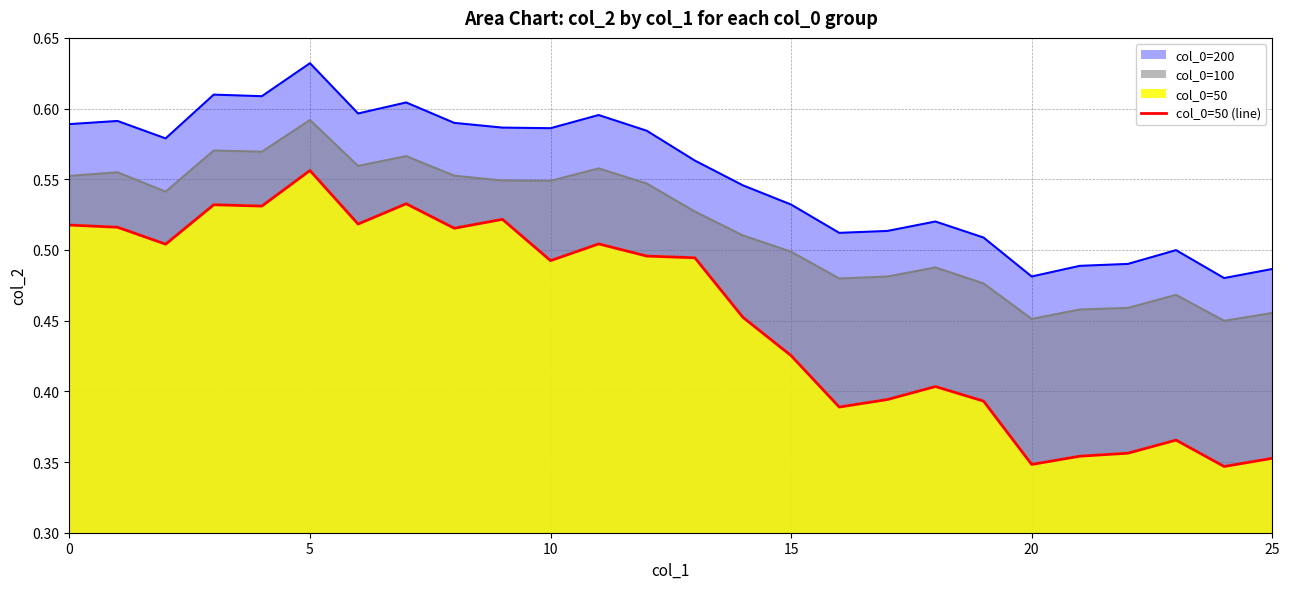

Reading left to right, extract all data points from this chart.

0.5	0.5	0.5	0.5	0.5	0.6	0.5	0.5	0.5	0.5	0.5	0.5	0.5	0.5	0.5	0.4	0.4	0.4	0.4	0.4	0.3	0.4	0.4	0.4	0.3	0.4